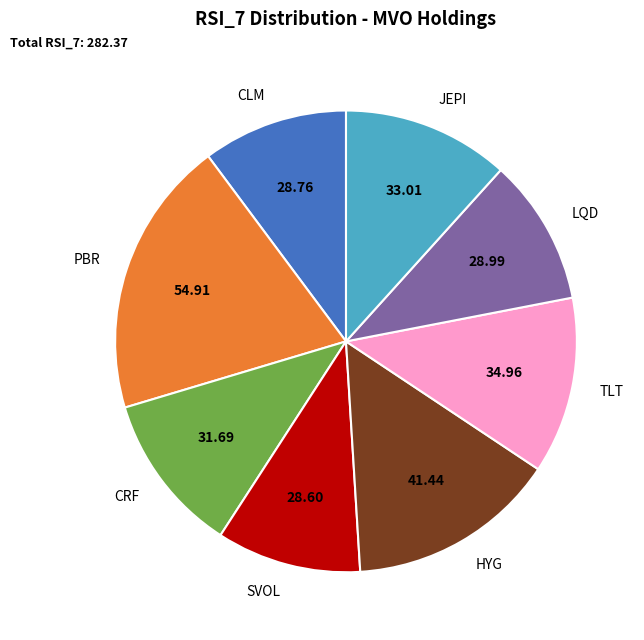

Which has a higher value, PBR or CRF?

PBR